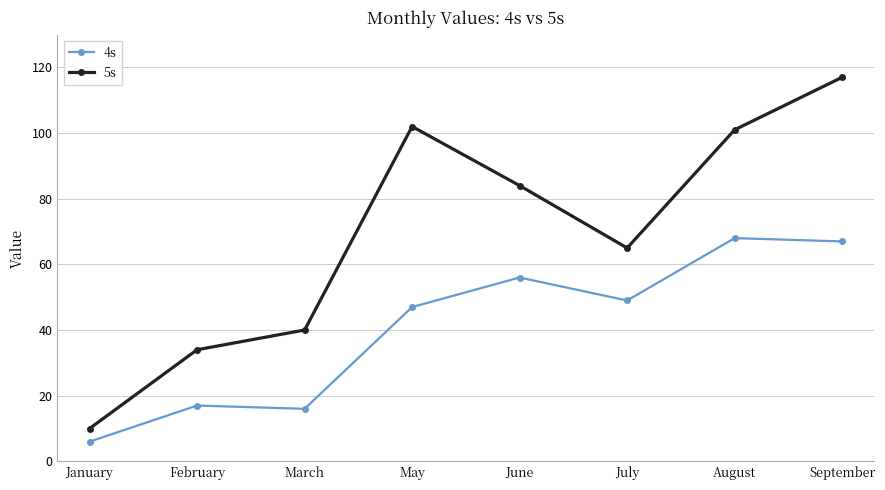

Which series has the largest total across all categories?

5s